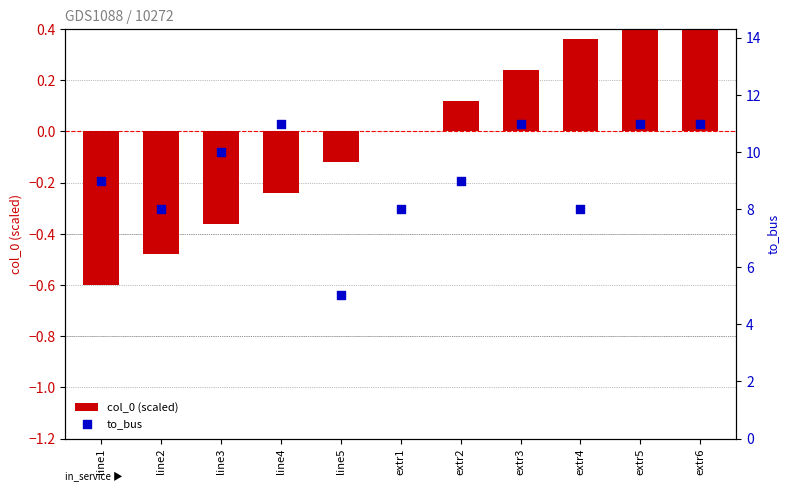

At which category is the sum across all series the highest?

extr6